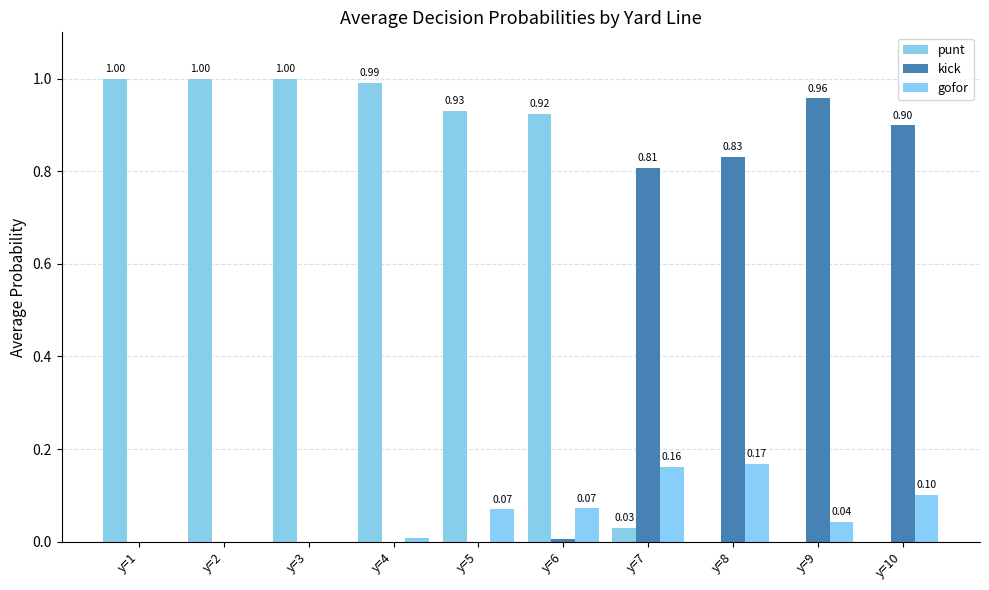

What are all the series names shown in the legend?

punt, kick, gofor